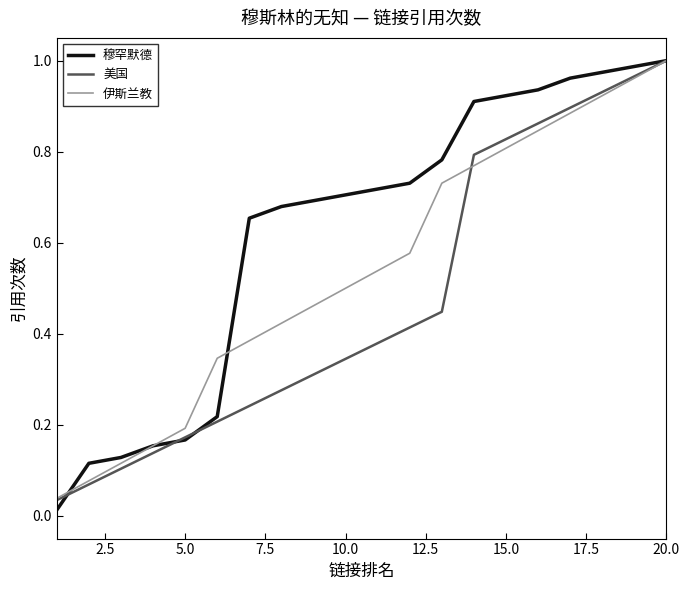

Which series has the largest range (max minus min)?

穆罕默德